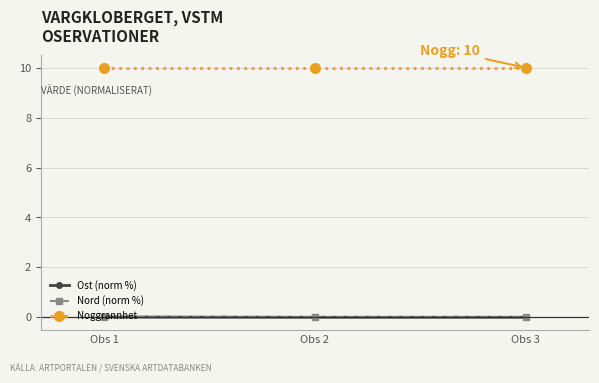

How many categories are shown in the chart?

3